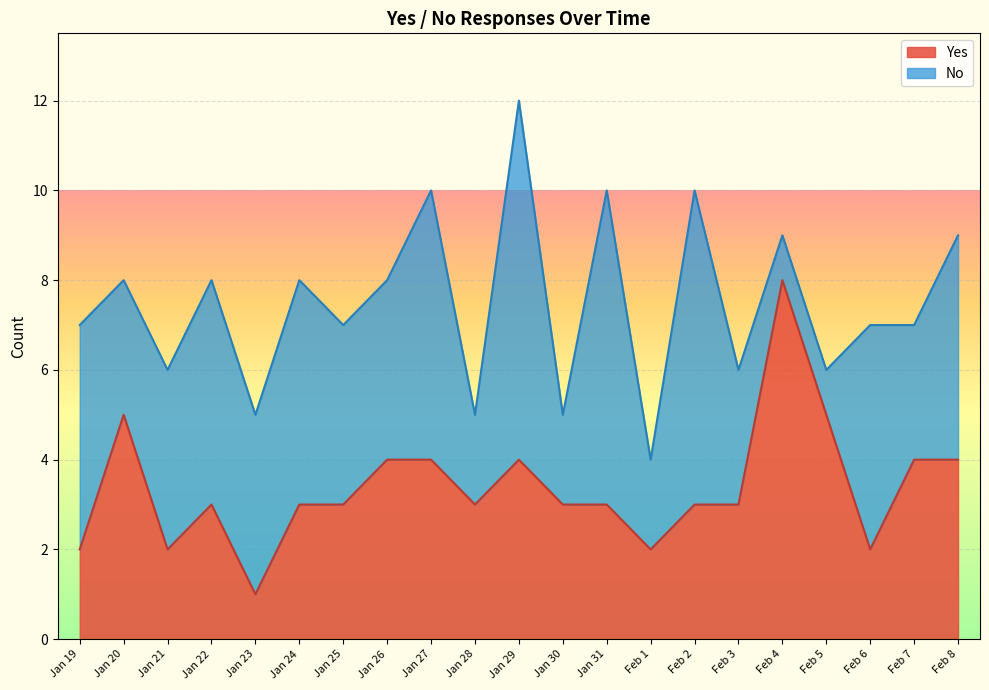

How many lines are shown in the chart?

2